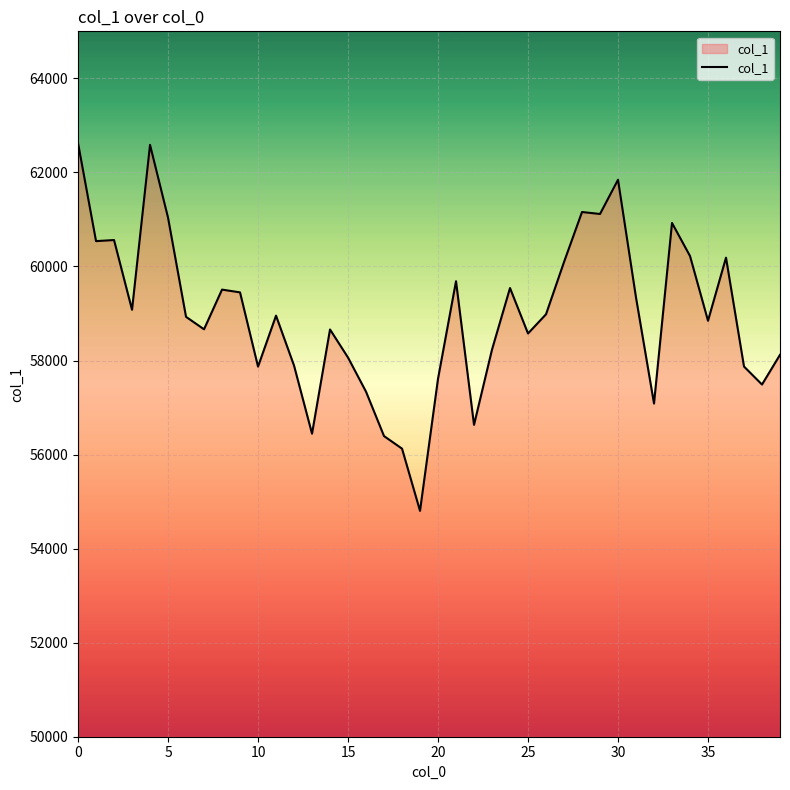

What is the difference between the maximum and minimum values?

7821